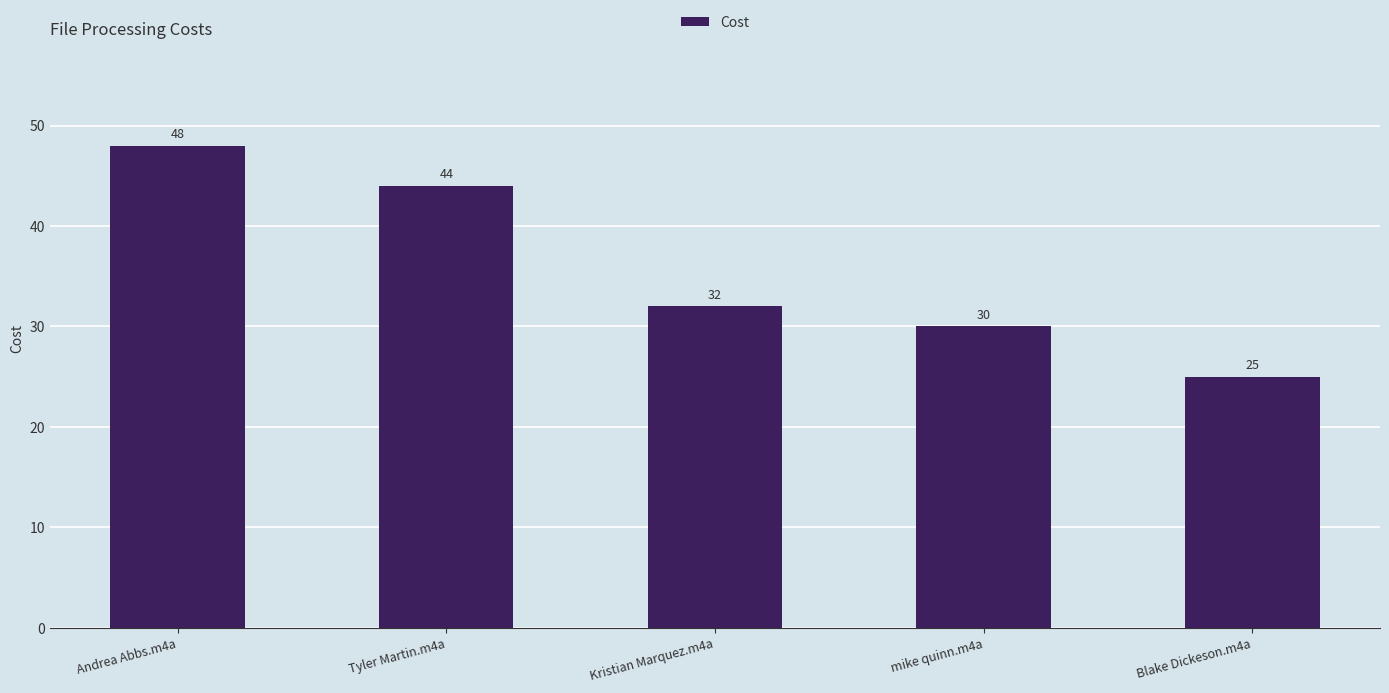

Which has a higher value, mike quinn.m4a or Kristian Marquez.m4a?

Kristian Marquez.m4a